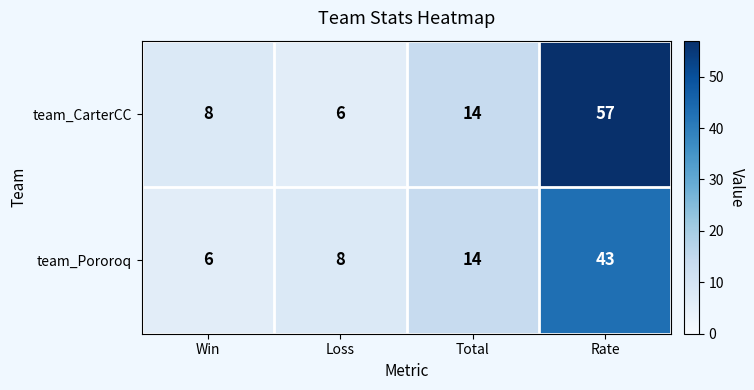

At which label does team_Pororoq reach its minimum?

Win